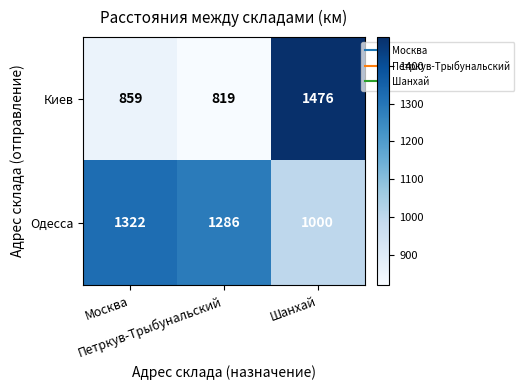

What is the sum of all Киев values?

3154